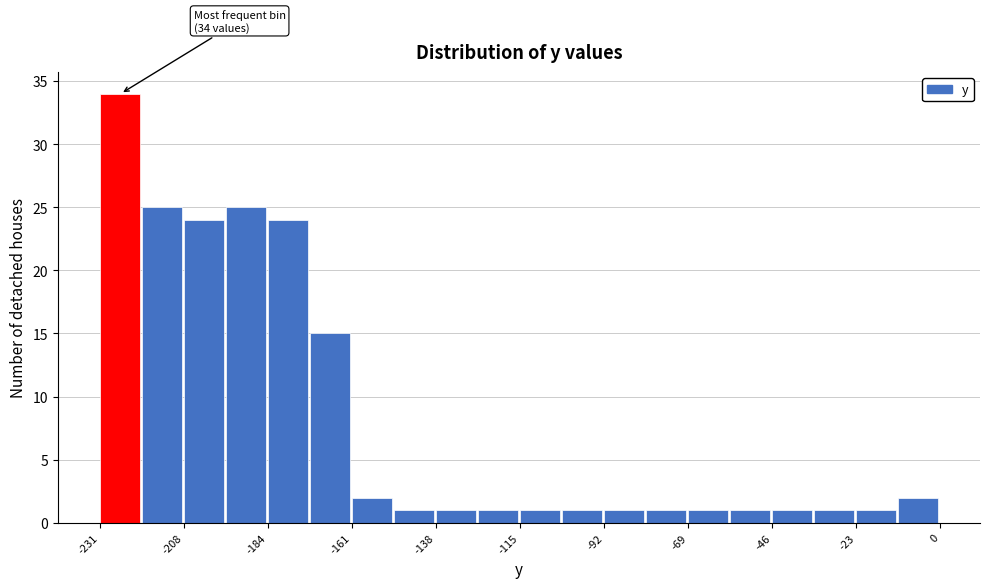

Read against the x-axis, roughly where is the centre of the tallest bar?

-225